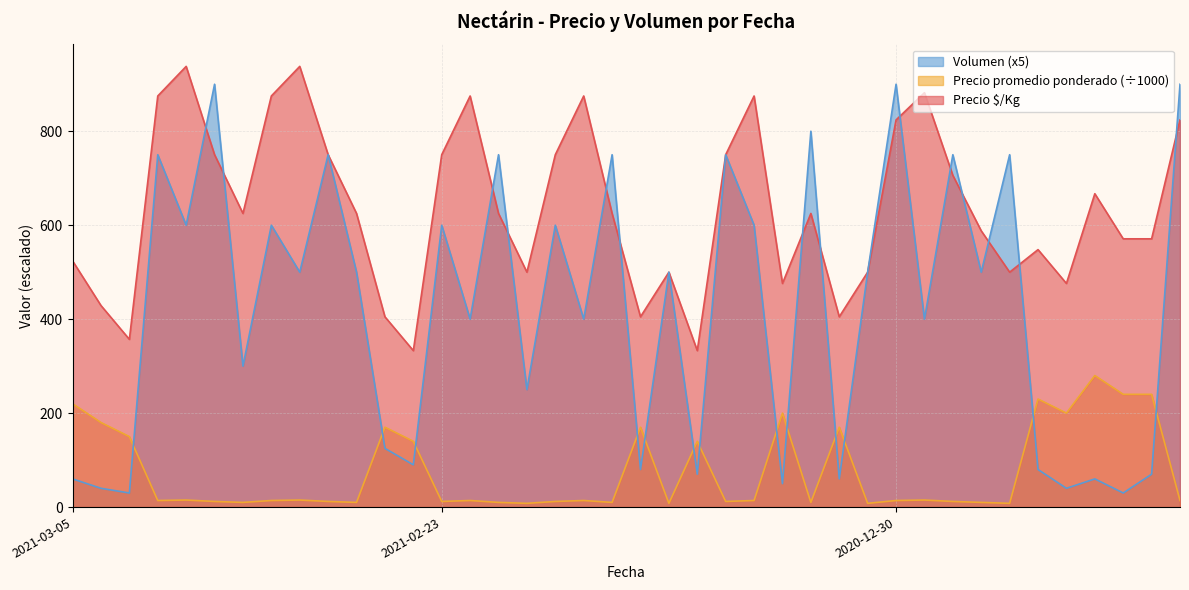

What is the total value across all series at 2020-12-30?

1738